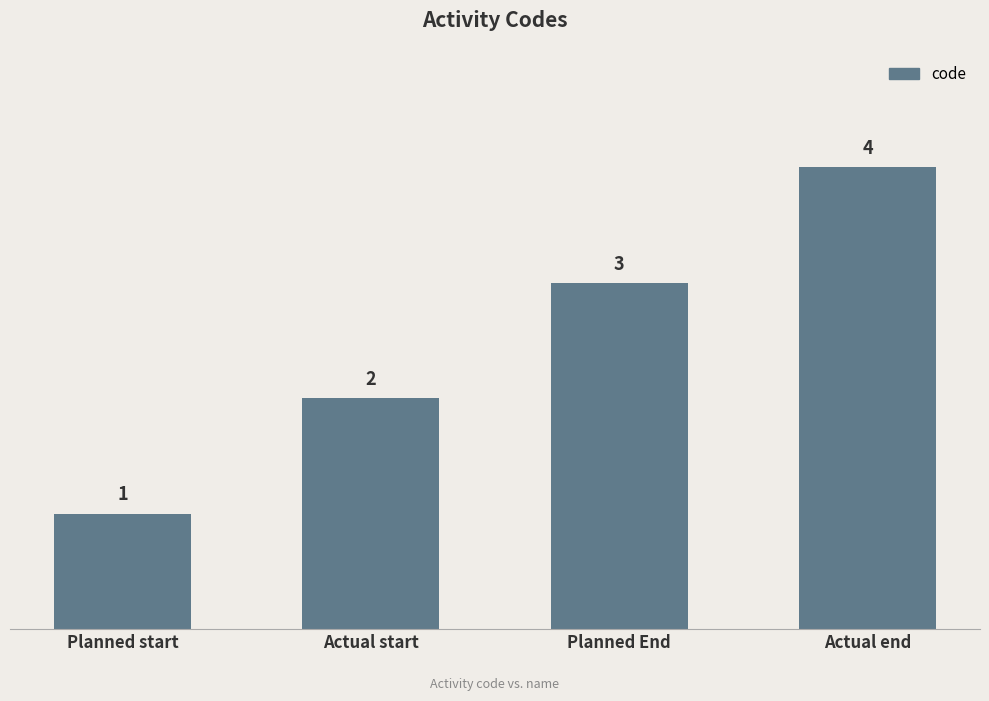

Does the chart contain stacked bars?

No